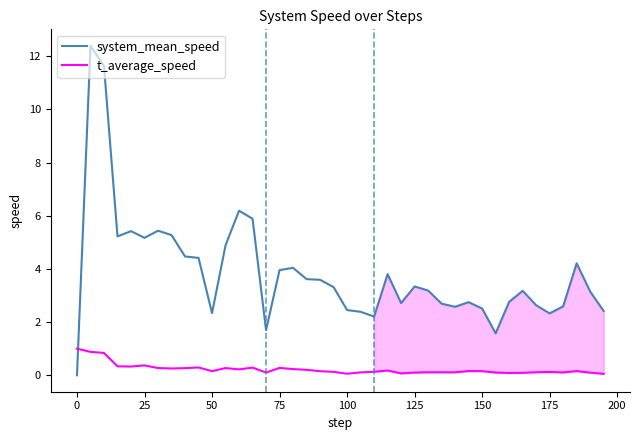

How many lines are shown in the chart?

2